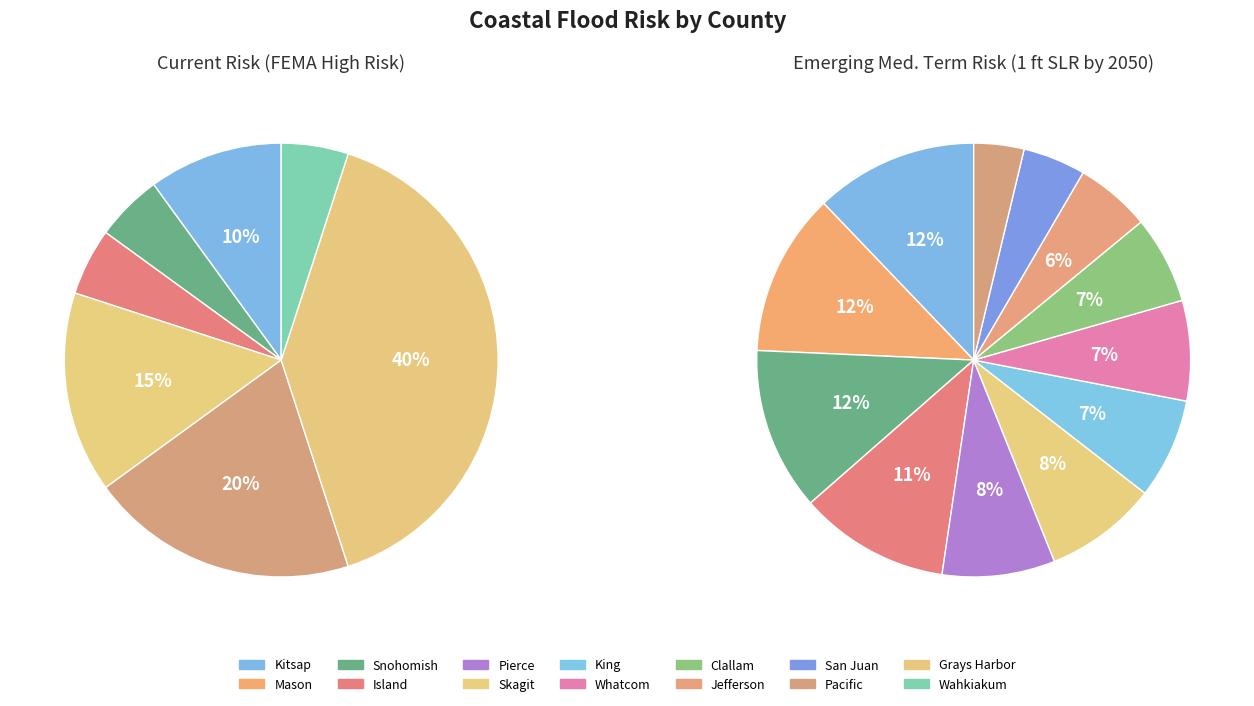

To the nearest percent, what portion does Kitsap represent?

12%